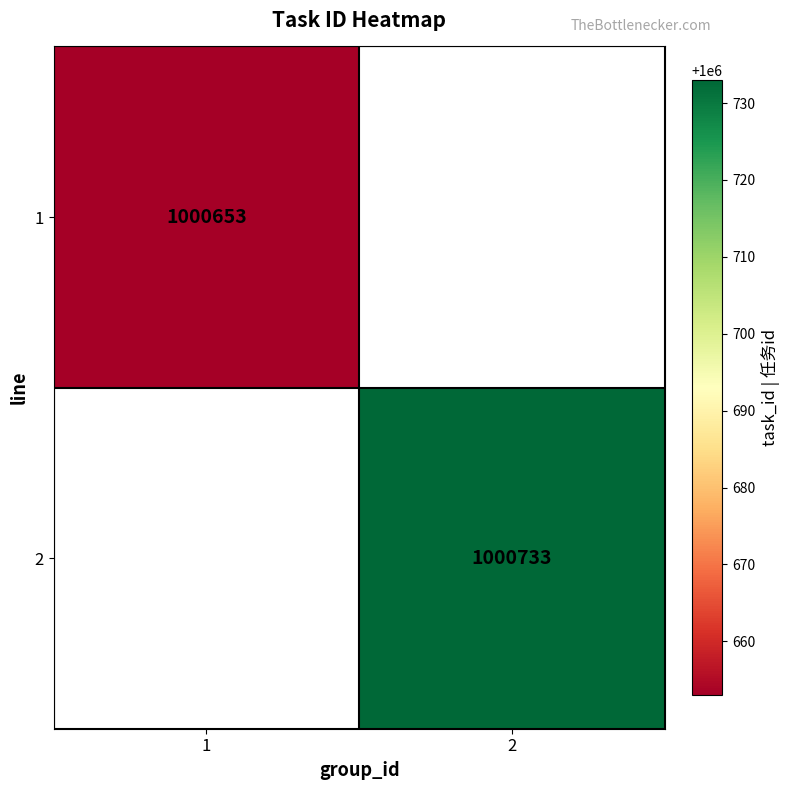

Which has a higher value, 2 or 1?

1